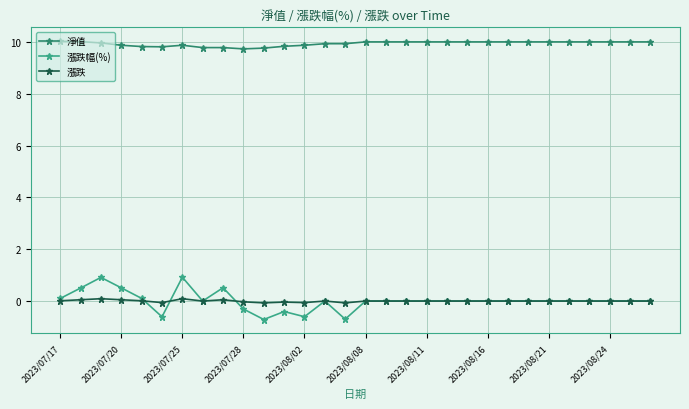

Which series has the largest total across all categories?

淨值